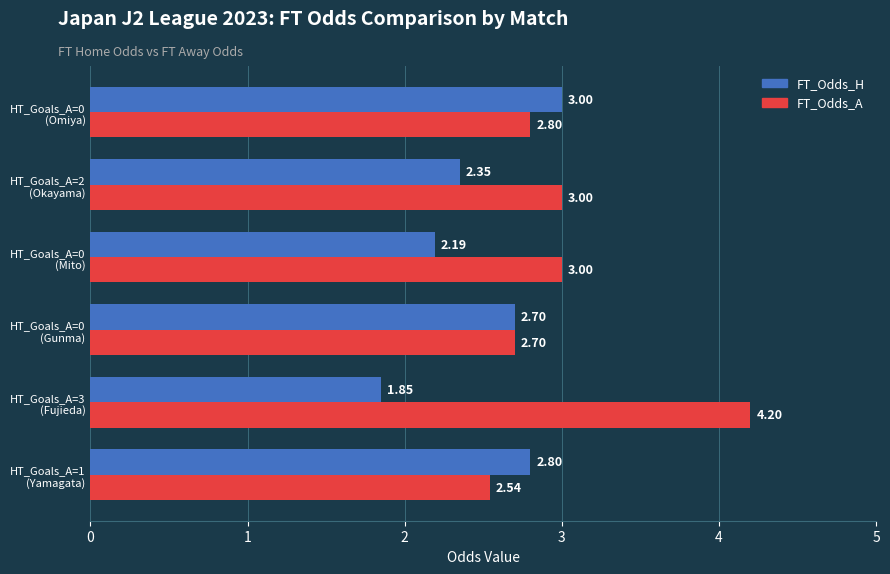

Which series changed the most between HT_Goals_A=1 (Yamagata) and HT_Goals_A=0 (Omiya)?

FT_Odds_A